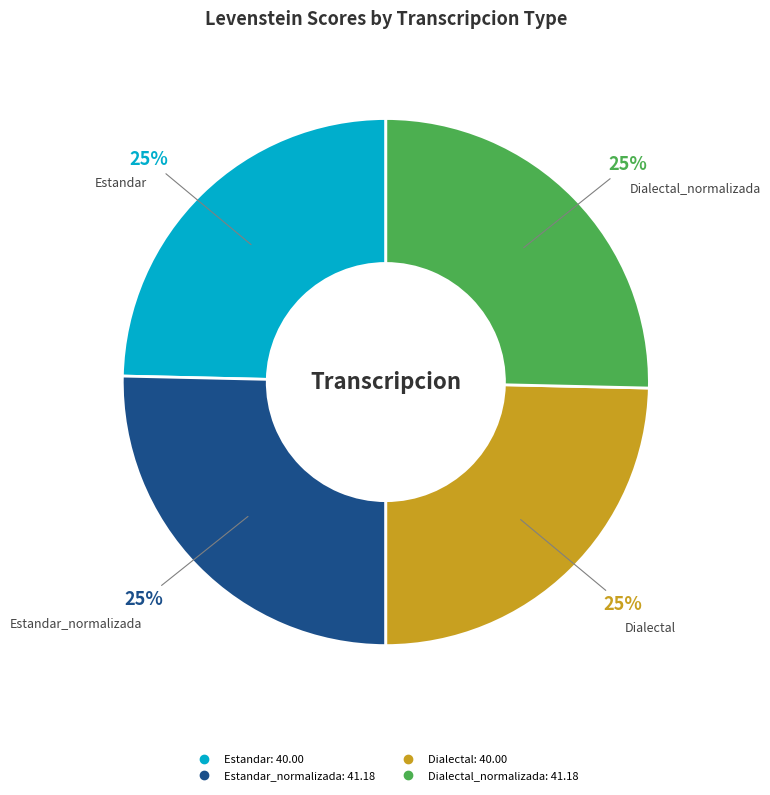

Is there a majority slice in this chart?

No